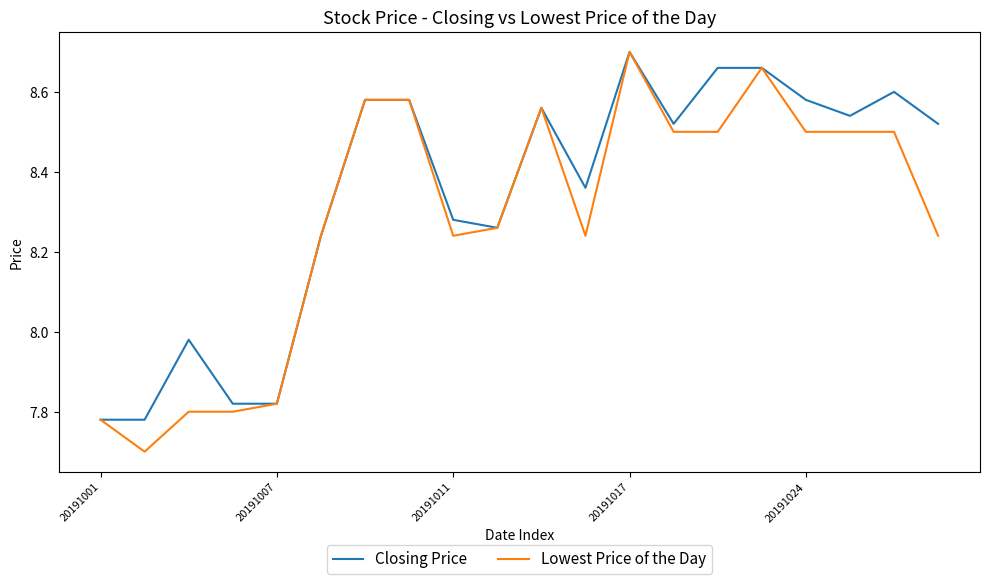

Which series has the largest total across all categories?

Closing Price